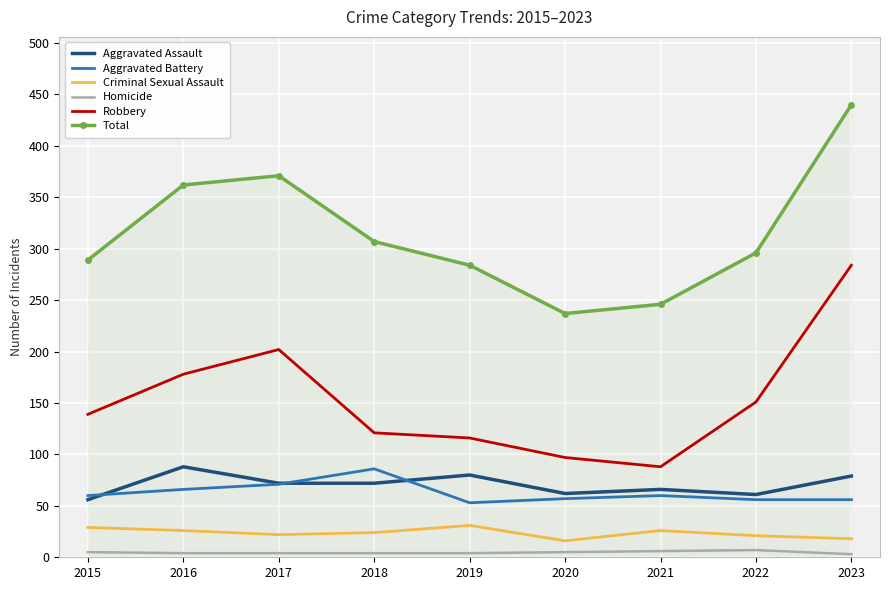

True or false: Homicide and Criminal Sexual Assault intersect in this chart.

False